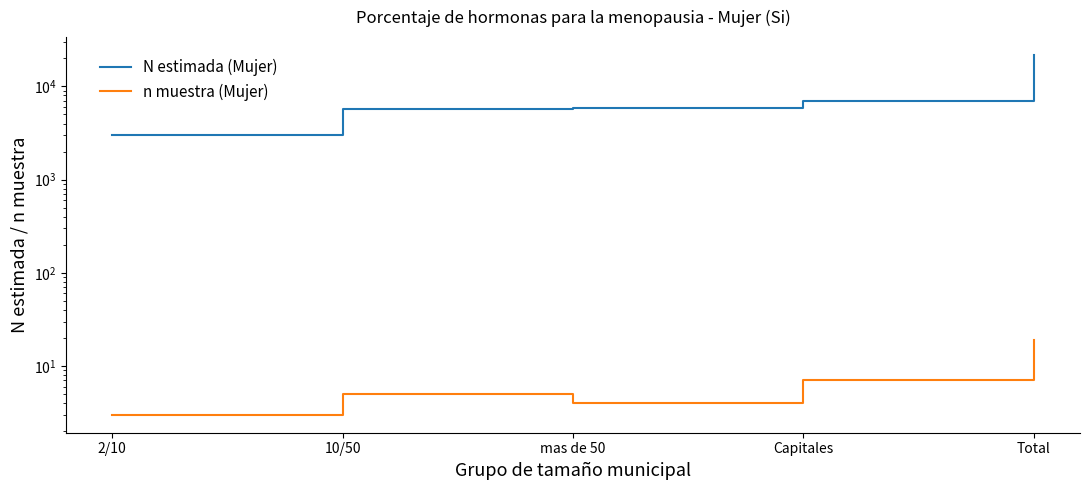

What is the difference between the second highest and minimum values in the N estimada (Mujer) series?

4022